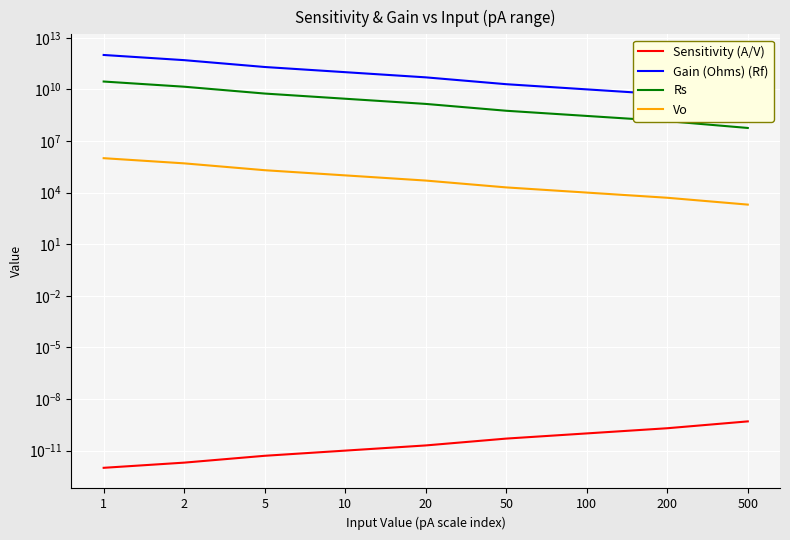

At how many categories does at least one series exceed 612160103150?

1